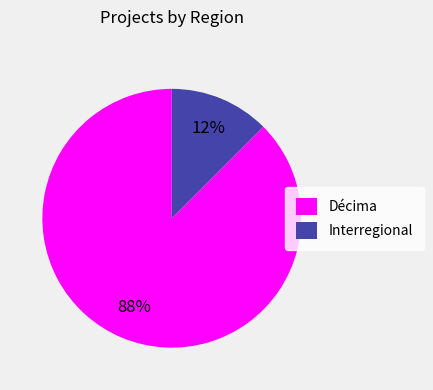

Which category accounts for the majority?

Décima